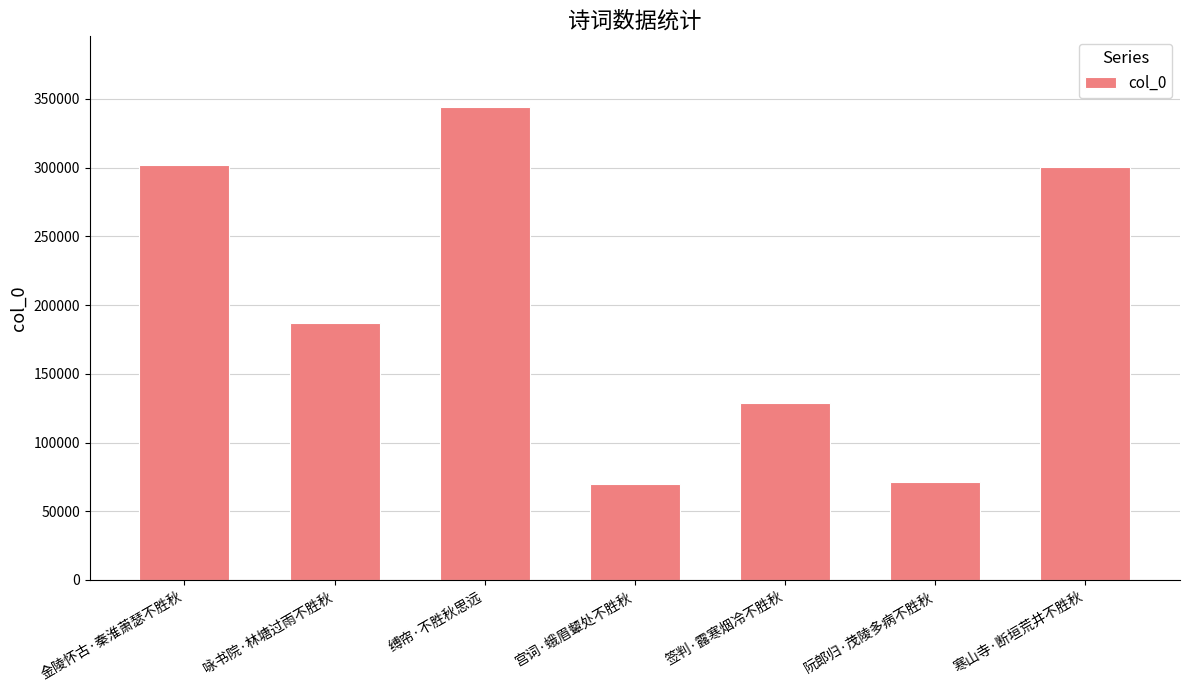

What is the sum of all values?

1402680